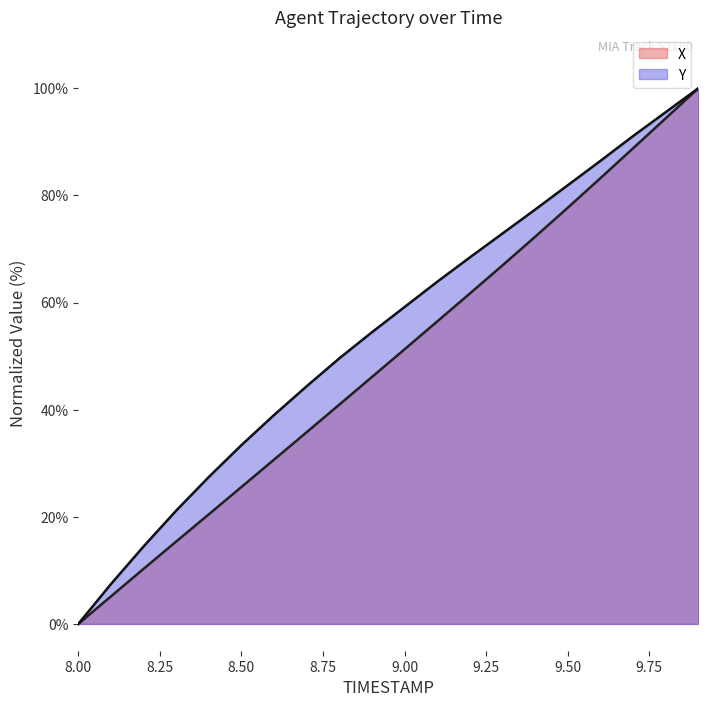

Between 8.5 and 9.7, which is larger?

9.7